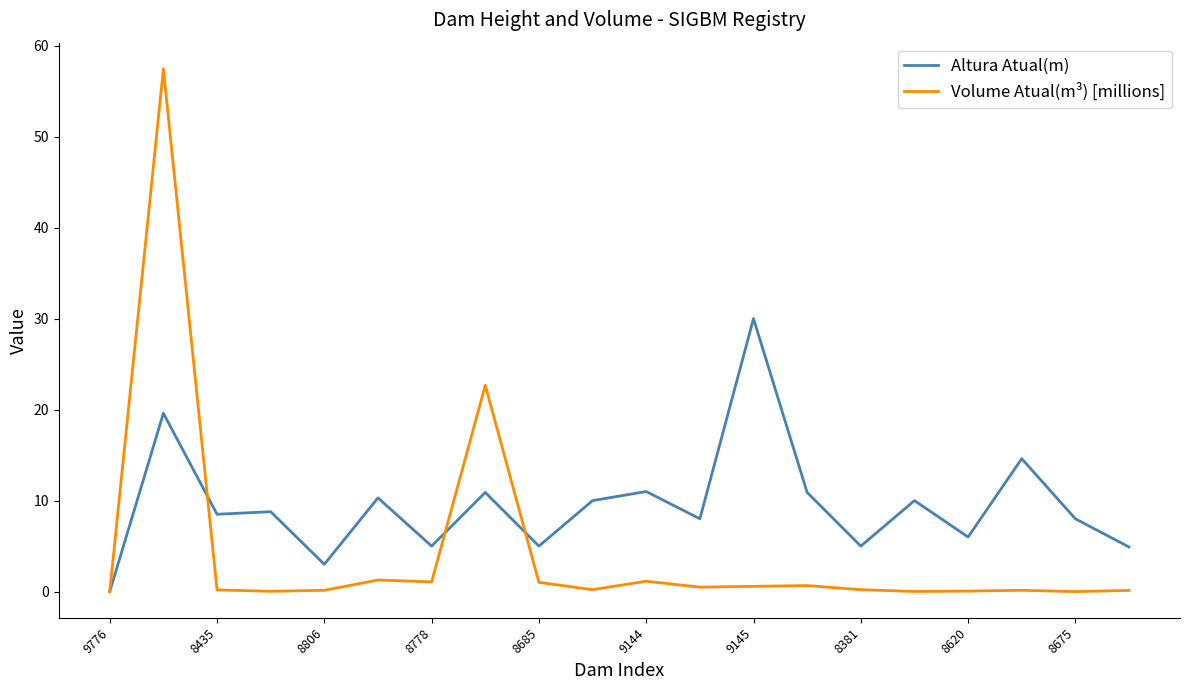

List the series in order of their overall mean, lowest first.

Volume Atual(m³) [millions], Altura Atual(m)